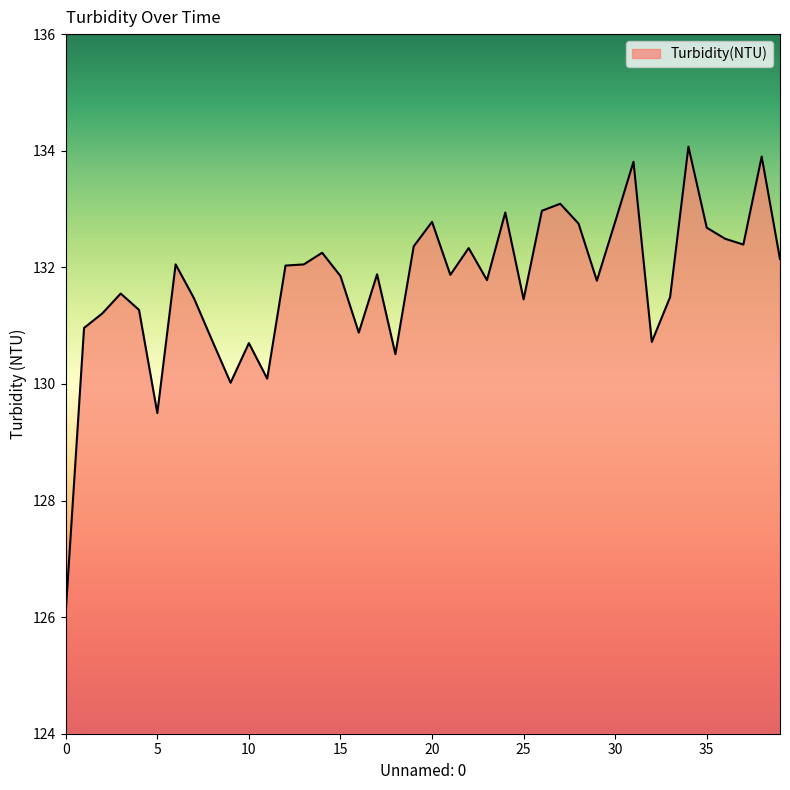

What is the minimum value shown in the chart?

126.1